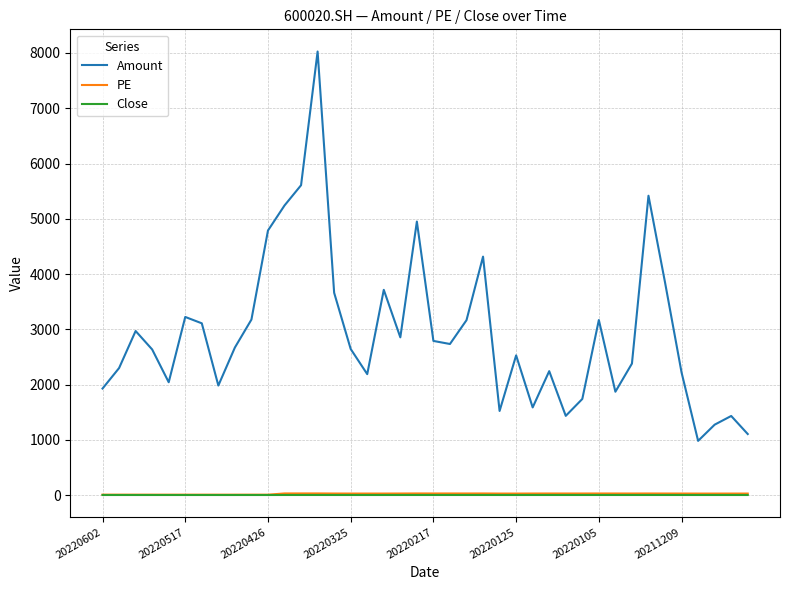

What is the sum of all Close values?

127.5